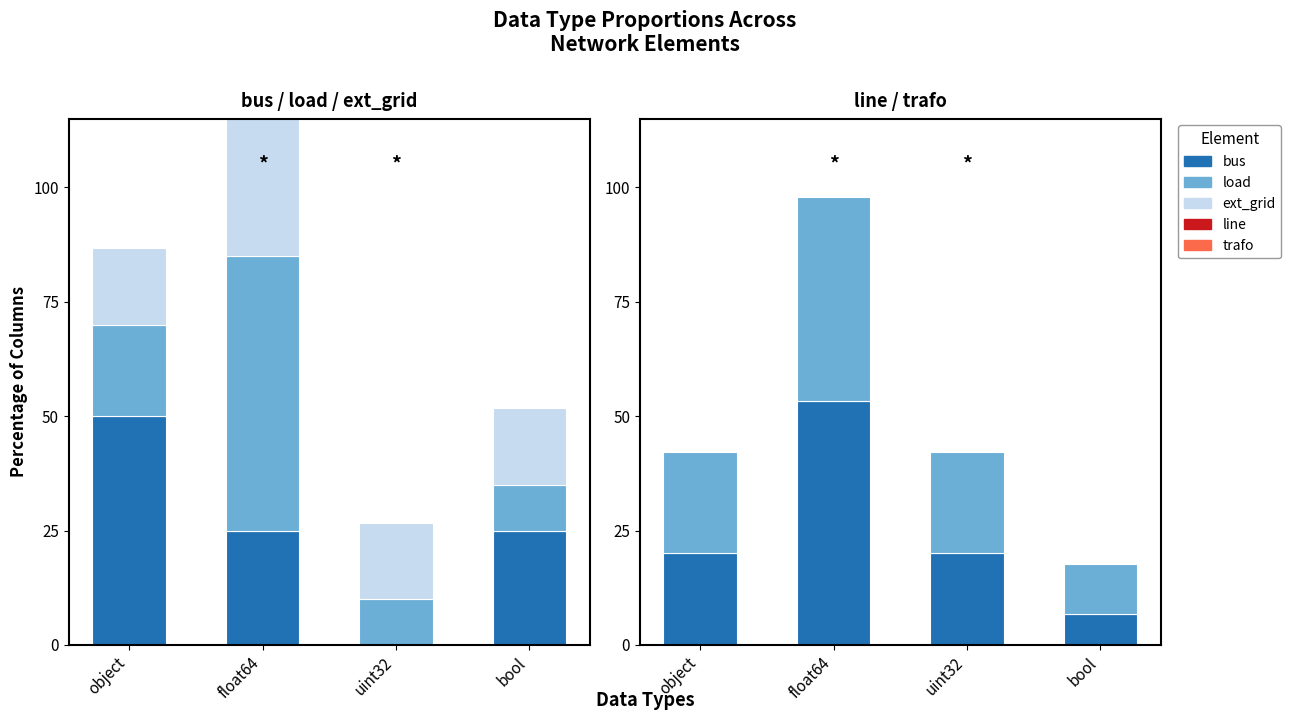

How many values in the trafo series are below 22?

1